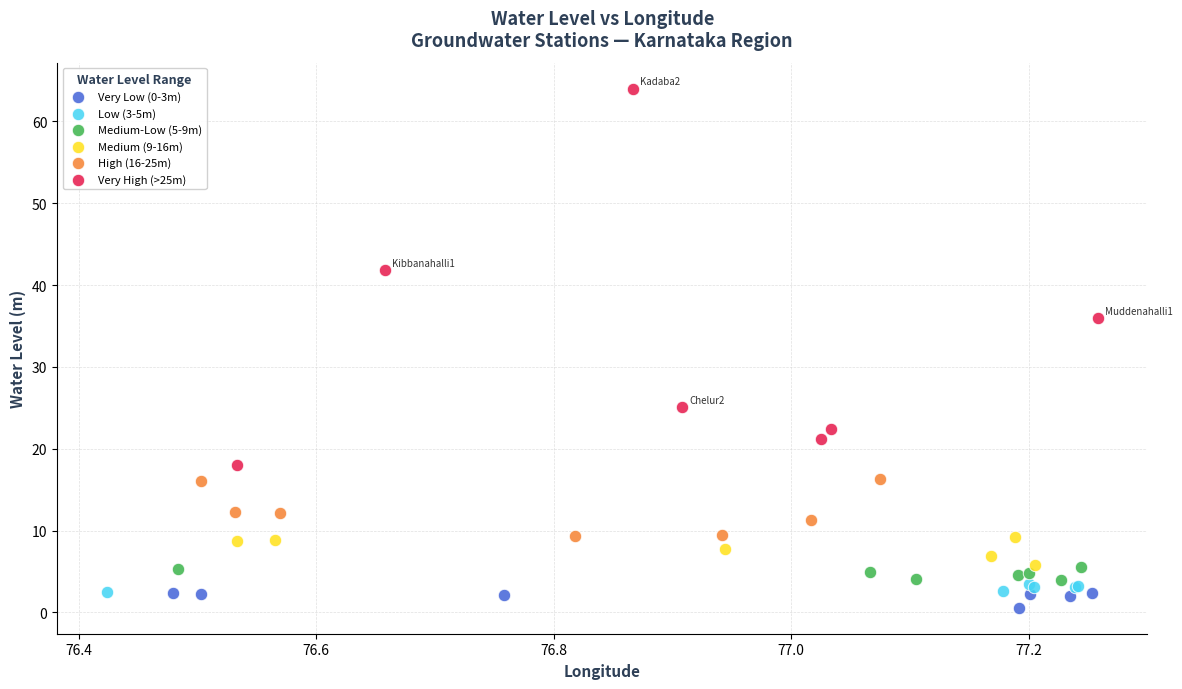

Which series has the widest spread of Y values?

Very High (>25m)